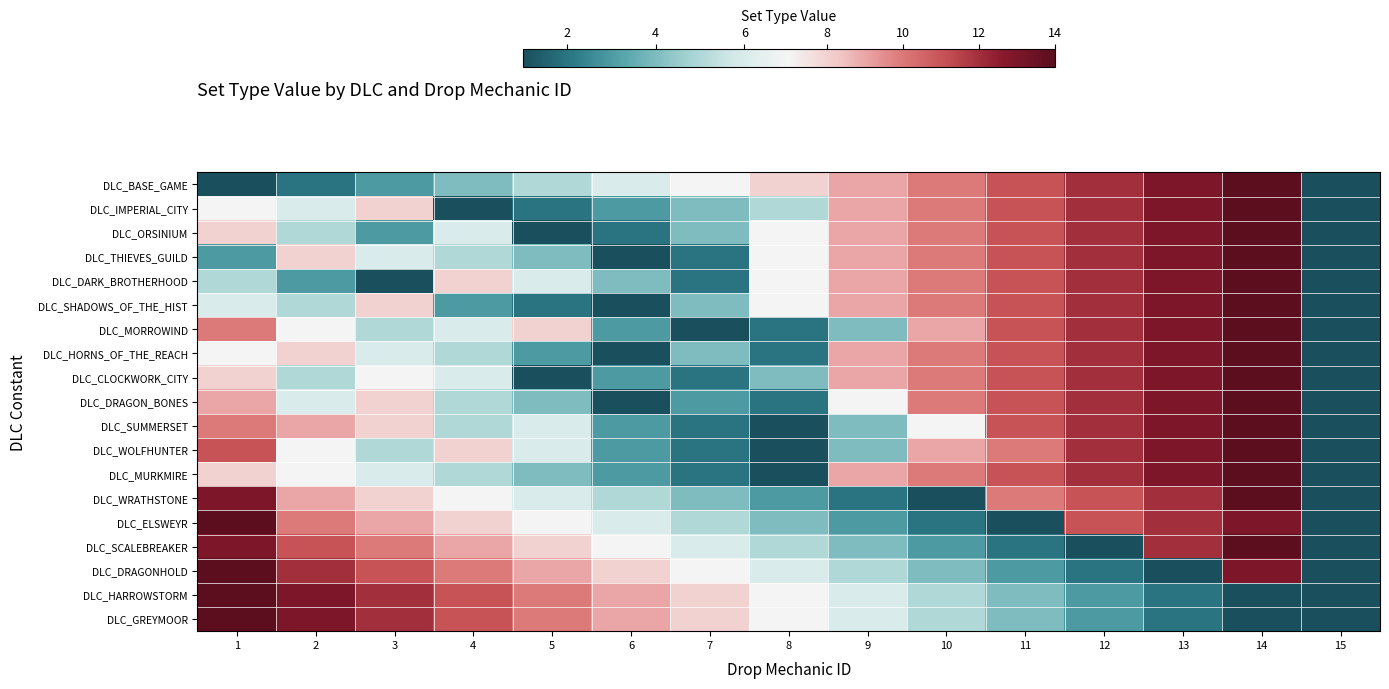

Reading left to right, list all the values displayed in this chart.

DLC_BASE_GAME: 1=1	2=2	3=3	4=4	5=5	6=6	7=7	8=8	9=9	10=10	11=11	12=12	13=13	14=14	15=1
DLC_IMPERIAL_CITY: 1=7	2=6	3=8	4=1	5=2	6=3	7=4	8=5	9=9	10=10	11=11	12=12	13=13	14=14	15=1
DLC_ORSINIUM: 1=8	2=5	3=3	4=6	5=1	6=2	7=4	8=7	9=9	10=10	11=11	12=12	13=13	14=14	15=1
DLC_THIEVES_GUILD: 1=3	2=8	3=6	4=5	5=4	6=1	7=2	8=7	9=9	10=10	11=11	12=12	13=13	14=14	15=1
DLC_DARK_BROTHERHOOD: 1=5	2=3	3=1	4=8	5=6	6=4	7=2	8=7	9=9	10=10	11=11	12=12	13=13	14=14	15=1
DLC_SHADOWS_OF_THE_HIST: 1=6	2=5	3=8	4=3	5=2	6=1	7=4	8=7	9=9	10=10	11=11	12=12	13=13	14=14	15=1
DLC_MORROWIND: 1=10	2=7	3=5	4=6	5=8	6=3	7=1	8=2	9=4	10=9	11=11	12=12	13=13	14=14	15=1
DLC_HORNS_OF_THE_REACH: 1=7	2=8	3=6	4=5	5=3	6=1	7=4	8=2	9=9	10=10	11=11	12=12	13=13	14=14	15=1
DLC_CLOCKWORK_CITY: 1=8	2=5	3=7	4=6	5=1	6=3	7=2	8=4	9=9	10=10	11=11	12=12	13=13	14=14	15=1
DLC_DRAGON_BONES: 1=9	2=6	3=8	4=5	5=4	6=1	7=3	8=2	9=7	10=10	11=11	12=12	13=13	14=14	15=1
DLC_SUMMERSET: 1=10	2=9	3=8	4=5	5=6	6=3	7=2	8=1	9=4	10=7	11=11	12=12	13=13	14=14	15=1
DLC_WOLFHUNTER: 1=11	2=7	3=5	4=8	5=6	6=3	7=2	8=1	9=4	10=9	11=10	12=12	13=13	14=14	15=1
DLC_MURKMIRE: 1=8	2=7	3=6	4=5	5=4	6=3	7=2	8=1	9=9	10=10	11=11	12=12	13=13	14=14	15=1
DLC_WRATHSTONE: 1=13	2=9	3=8	4=7	5=6	6=5	7=4	8=3	9=2	10=1	11=10	12=11	13=12	14=14	15=1
DLC_ELSWEYR: 1=14	2=10	3=9	4=8	5=7	6=6	7=5	8=4	9=3	10=2	11=1	12=11	13=12	14=13	15=1
DLC_SCALEBREAKER: 1=13	2=11	3=10	4=9	5=8	6=7	7=6	8=5	9=4	10=3	11=2	12=1	13=12	14=14	15=1
DLC_DRAGONHOLD: 1=14	2=12	3=11	4=10	5=9	6=8	7=7	8=6	9=5	10=4	11=3	12=2	13=1	14=13	15=1
DLC_HARROWSTORM: 1=14	2=13	3=12	4=11	5=10	6=9	7=8	8=7	9=6	10=5	11=4	12=3	13=2	14=1	15=1
DLC_GREYMOOR: 1=14	2=13	3=12	4=11	5=10	6=9	7=8	8=7	9=6	10=5	11=4	12=3	13=2	14=1	15=1